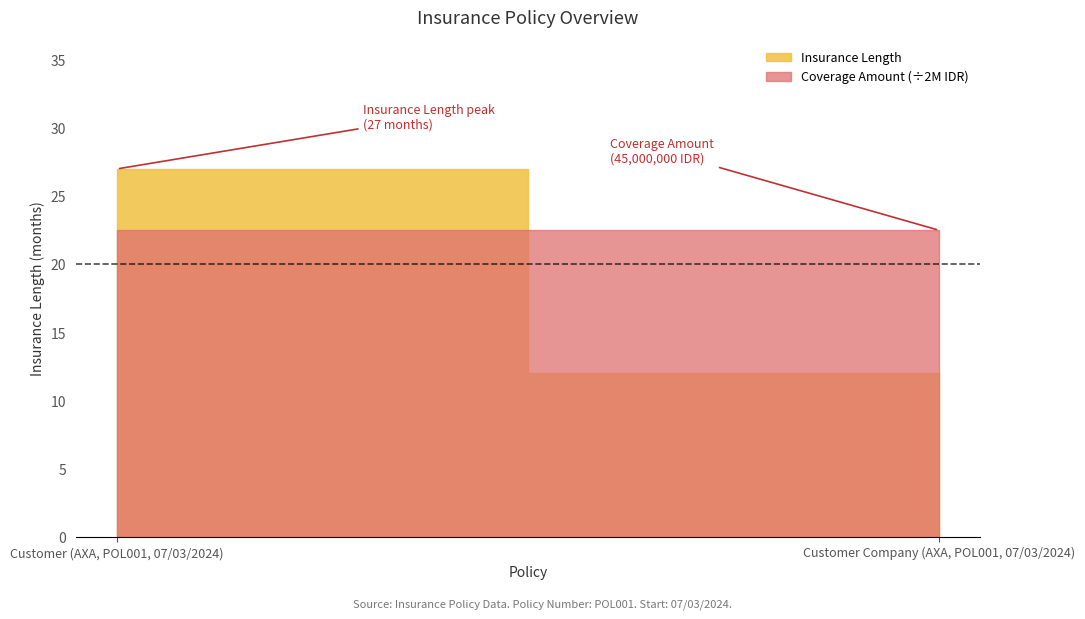

Does the chart display data point markers on the line(s)?

No